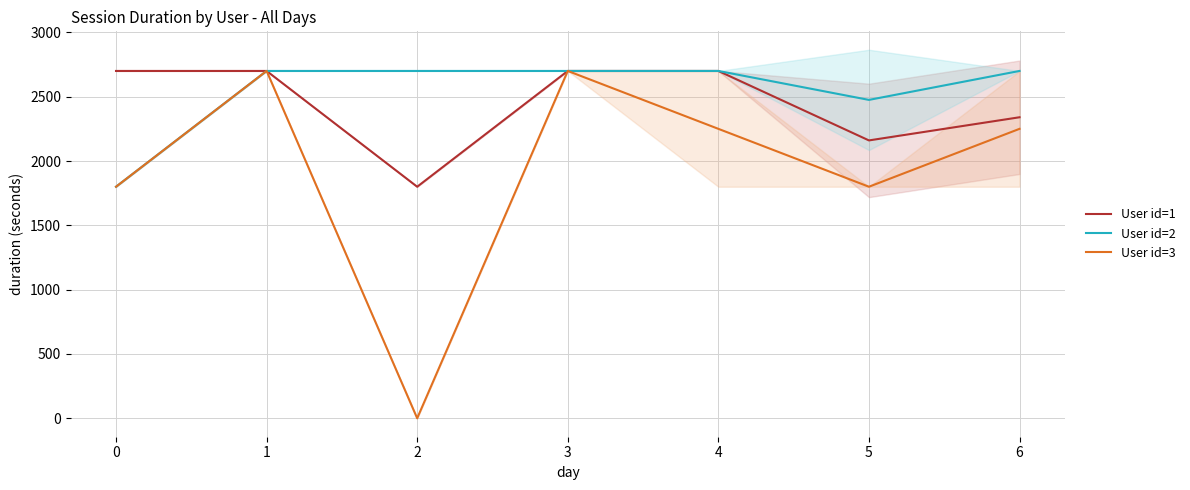

Where is the first local minimum for User id=1?

2